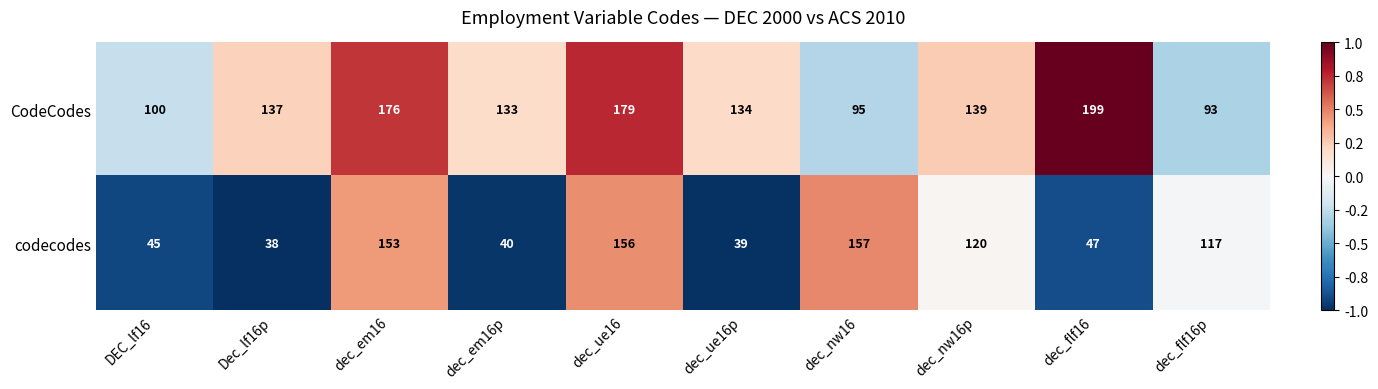

At dec_em16p, list the series in order from smallest to largest.

codecodes, CodeCodes